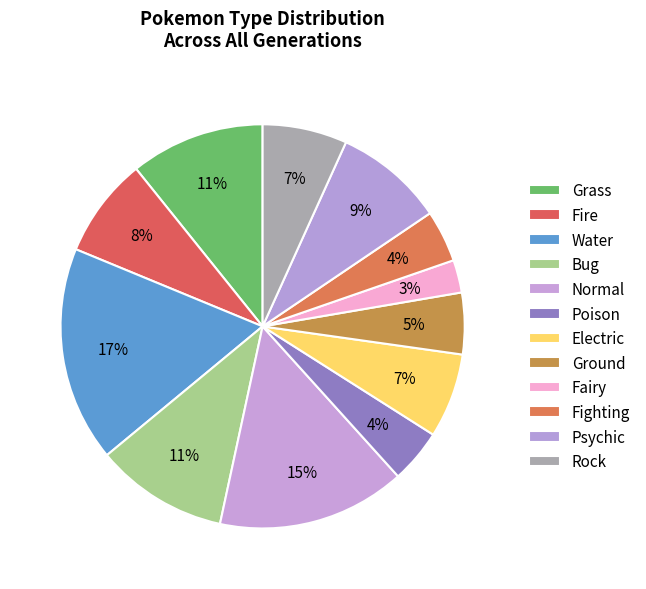

Is there any slice that represents more than half of the pie?

No